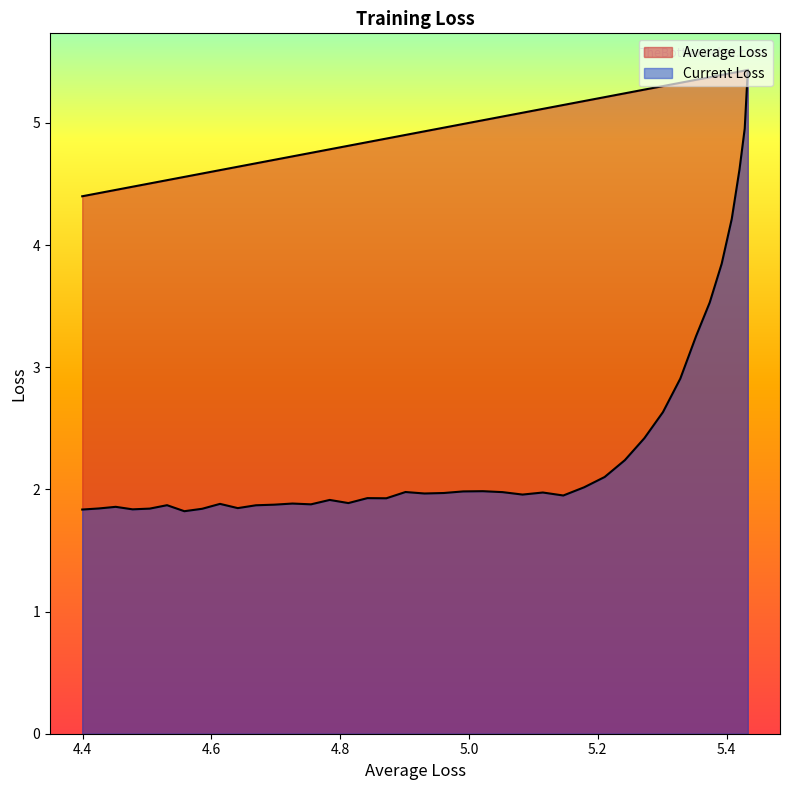

Rank the series by their average value, from lowest to highest.

Current Loss, Average Loss